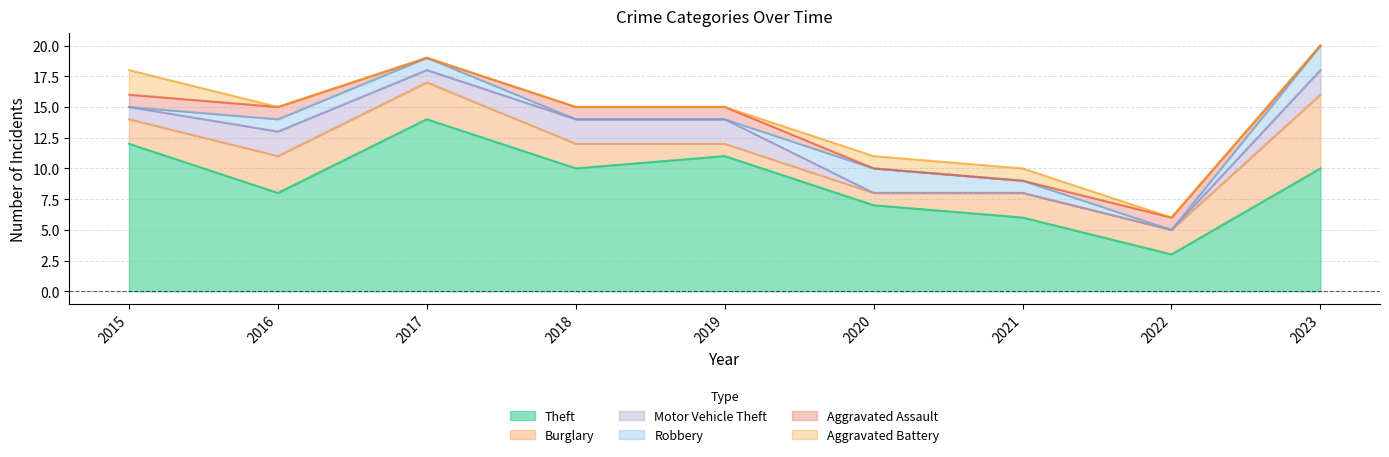

What is the difference between the Aggravated Assault values at 2019 and 2023?

1